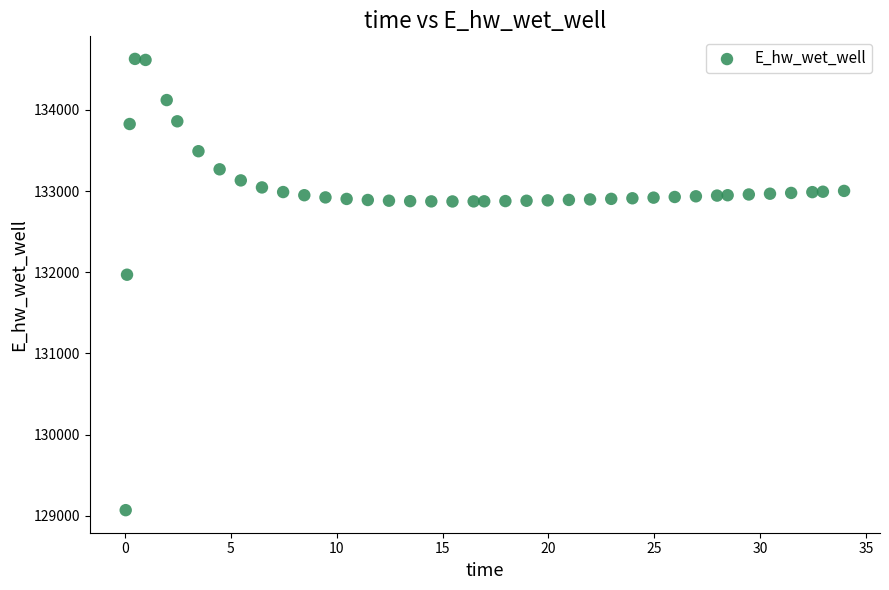

What Y value in the scatter plot is closest to 131849?

131970.0